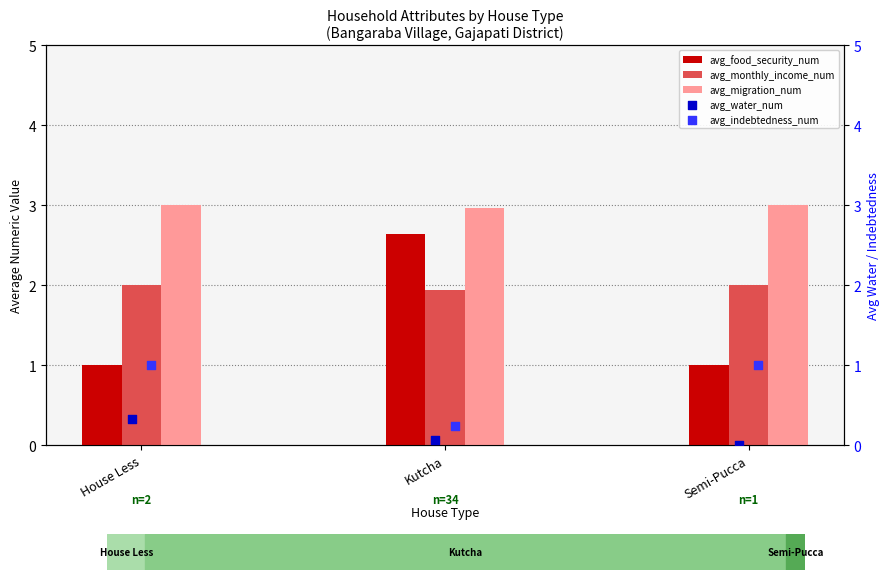

Which series contains the highest Y value?

avg_migration_num